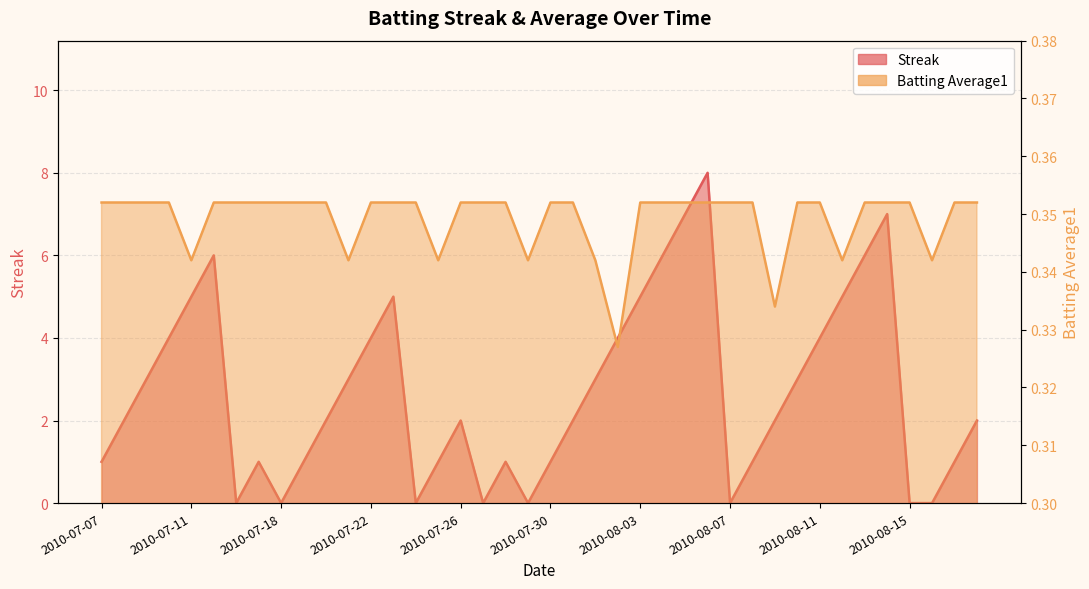

How many positive values does the Streak series have?

32